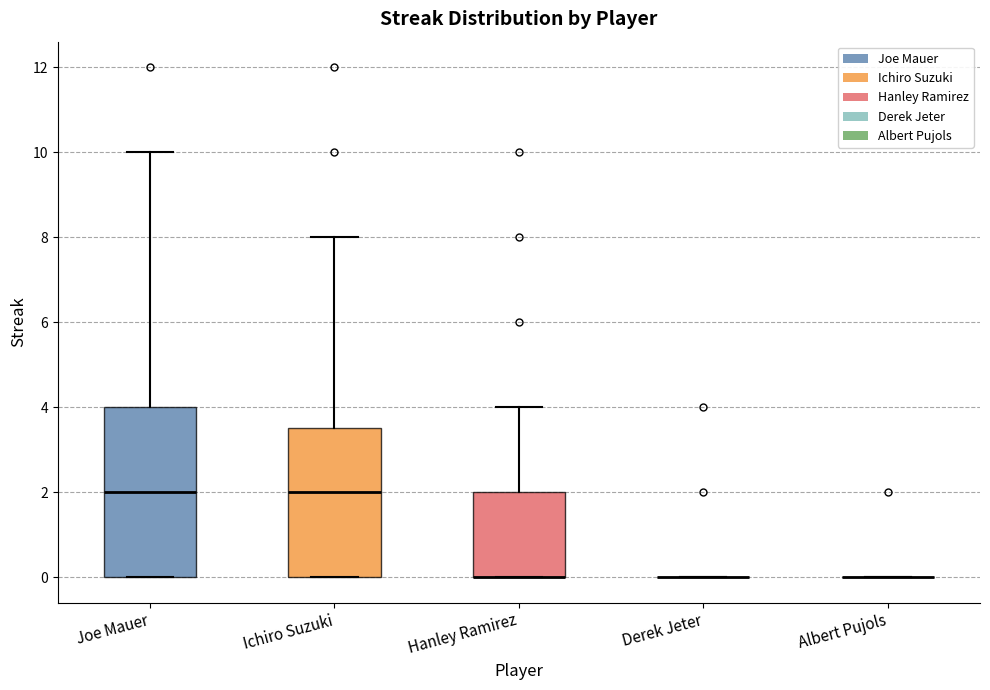

Which box is the tallest, from its lower edge to its upper edge?

Joe Mauer